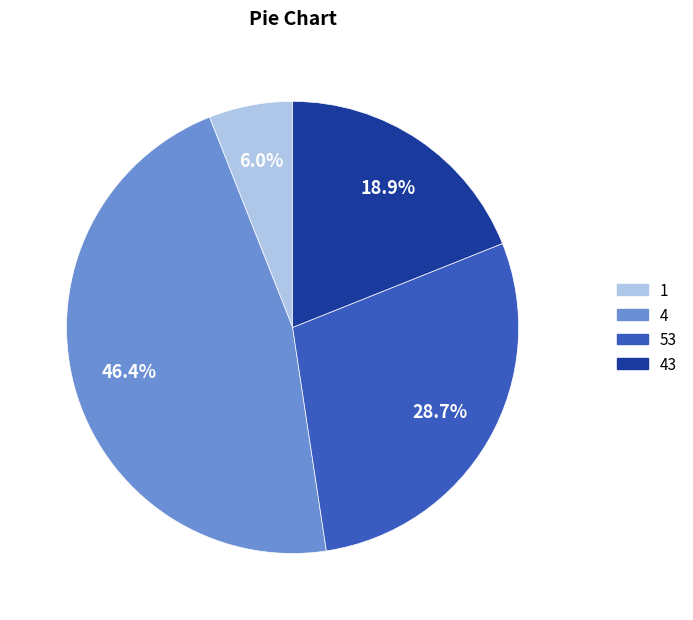

Rank the categories by value from lowest to highest.

1, 43, 53, 4